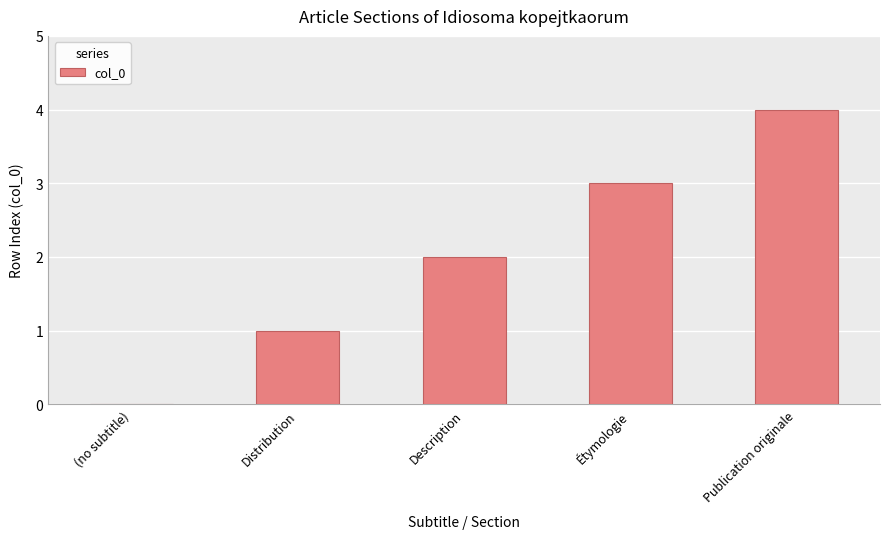

What is the difference between the values at Distribution and Description?

1